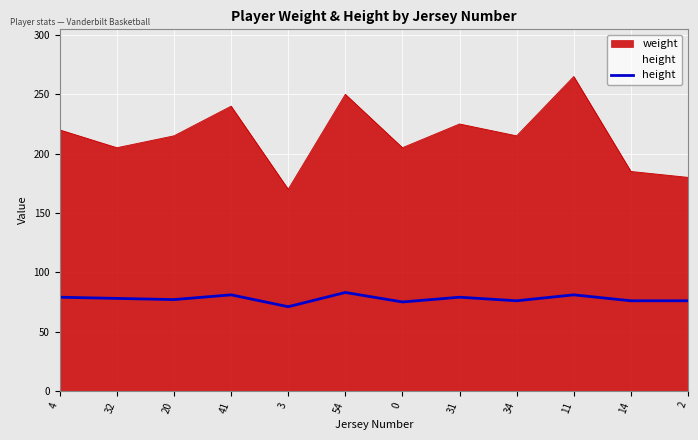

True or false: there are more than 1 points higher than both neighbors.

True